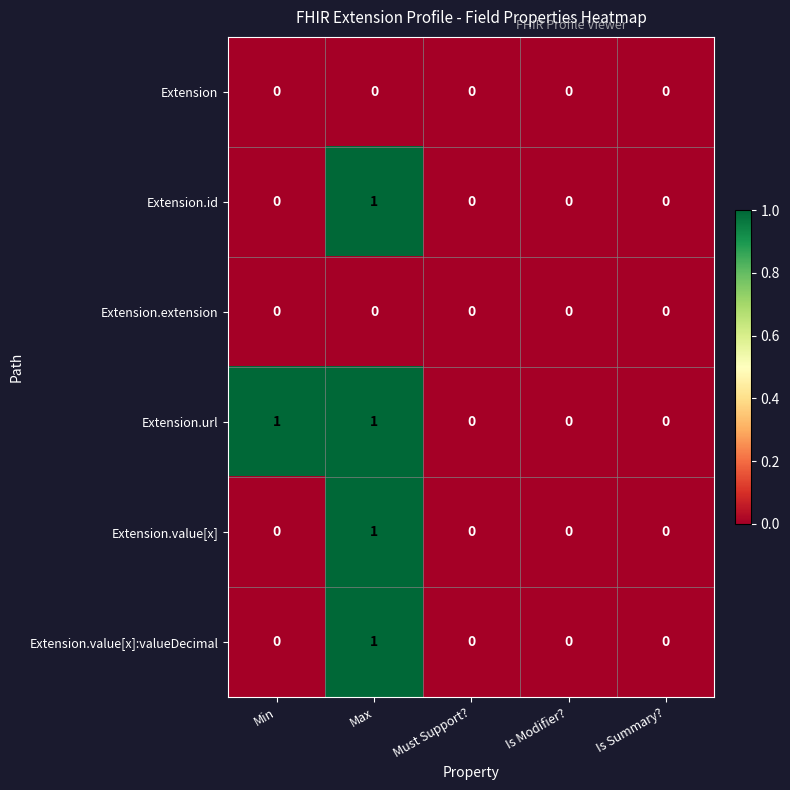

How many series are shown in this chart?

6